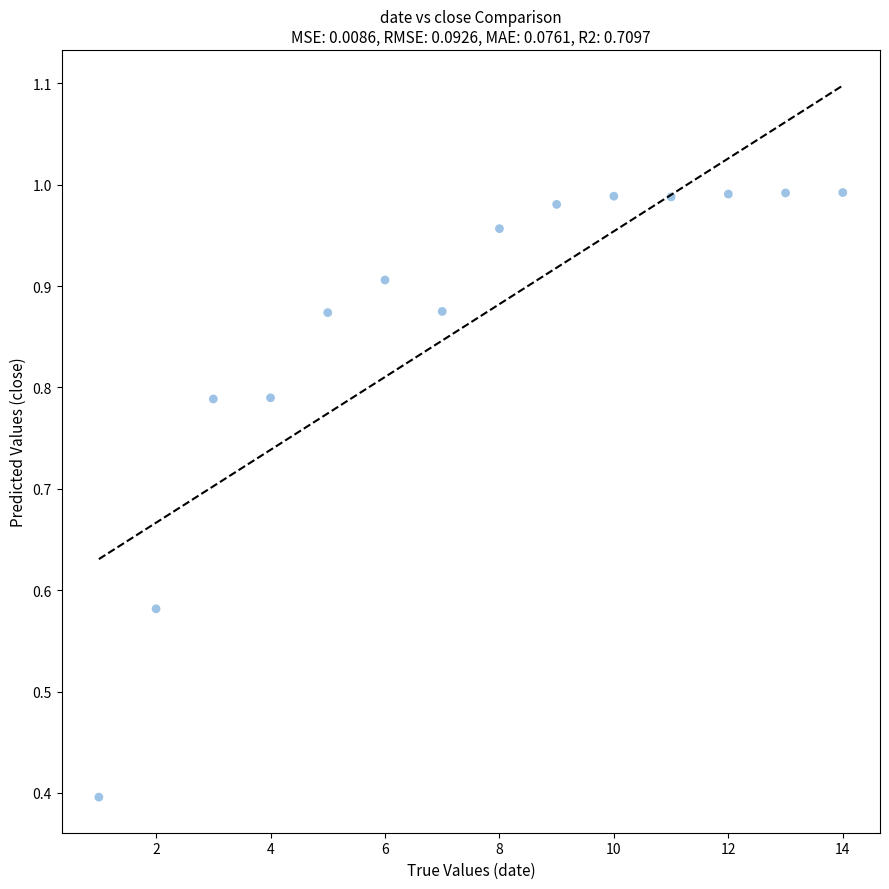

What Y value in the scatter plot is closest to 0?

0.4